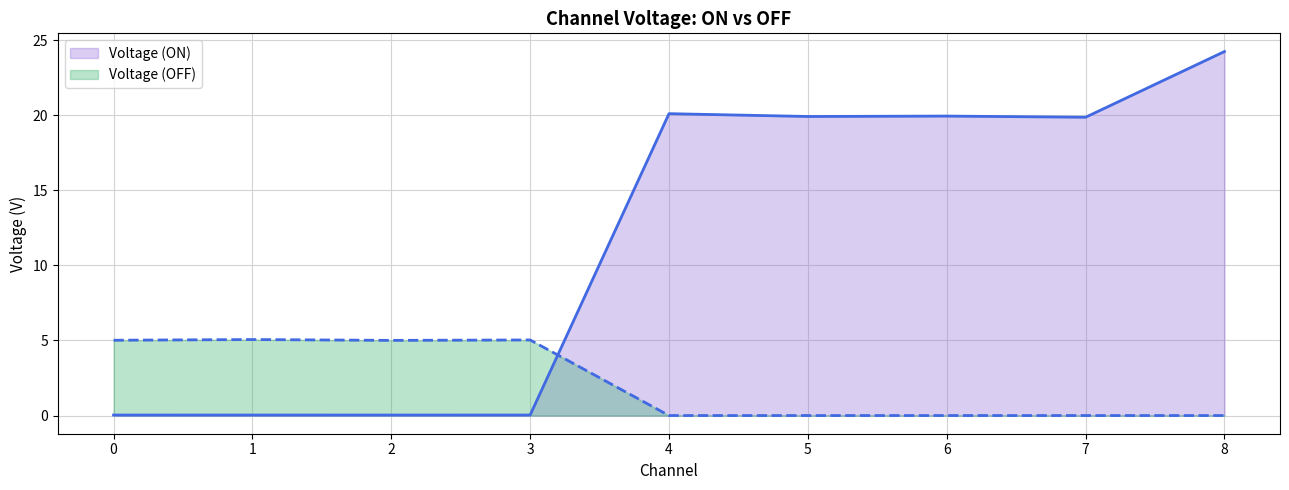

At how many categories does at least one series exceed 1?

9